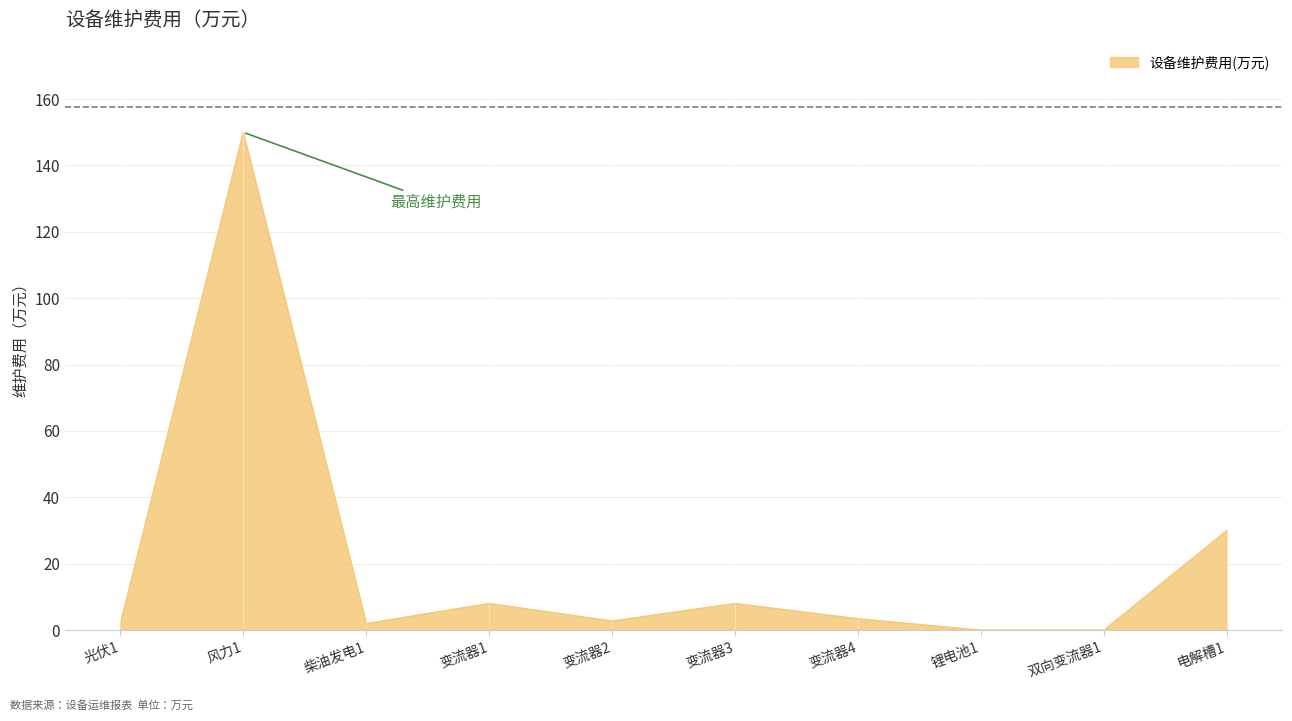

What position from the left is 锂电池1?

8